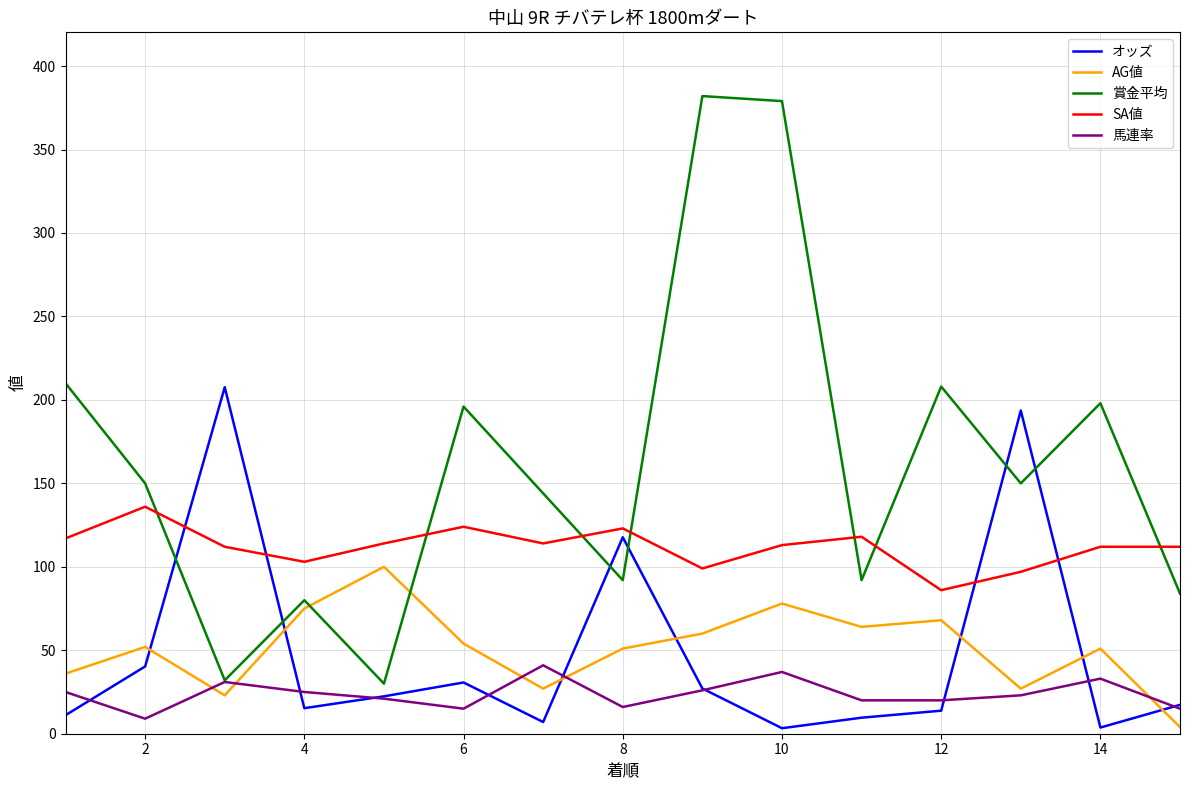

List the series in order of their peak value, highest first.

賞金平均, オッズ, SA値, AG値, 馬連率